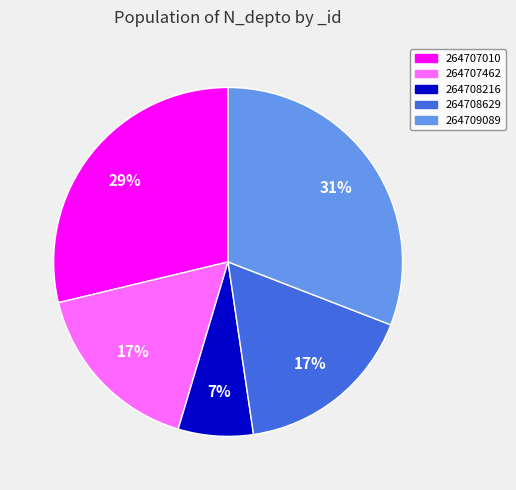

To the nearest percent, what is the combined percentage of 264708216 and 264708629?

24%